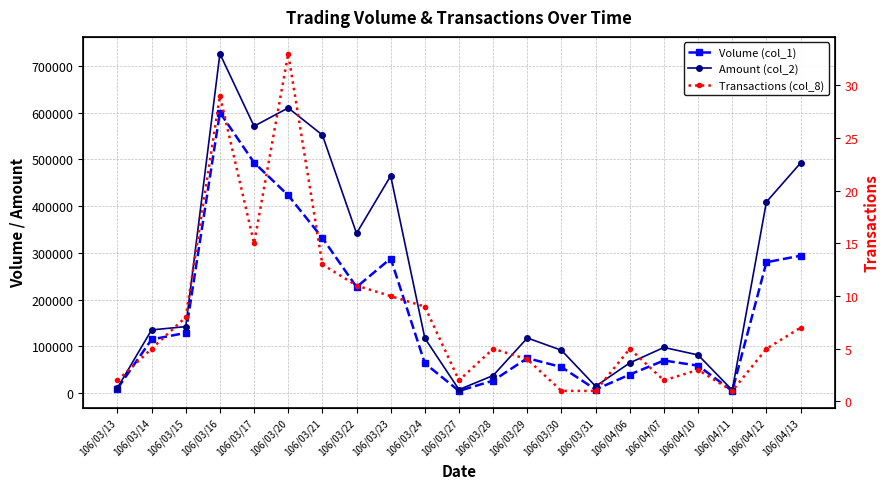

What are all the series names shown in the legend?

Volume (col_1), Amount (col_2), Transactions (col_8)